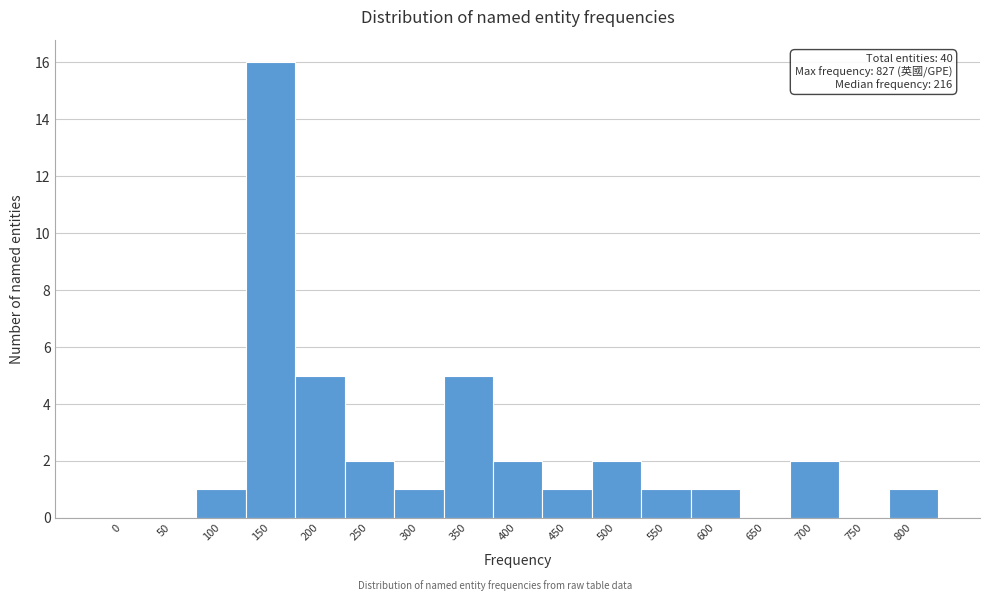

Reading left to right, list all the values displayed in this chart.

0=0	50=0	100=1	150=16	200=5	250=2	300=1	350=5	400=2	450=1	500=2	550=1	600=1	650=0	700=2	750=0	800=1